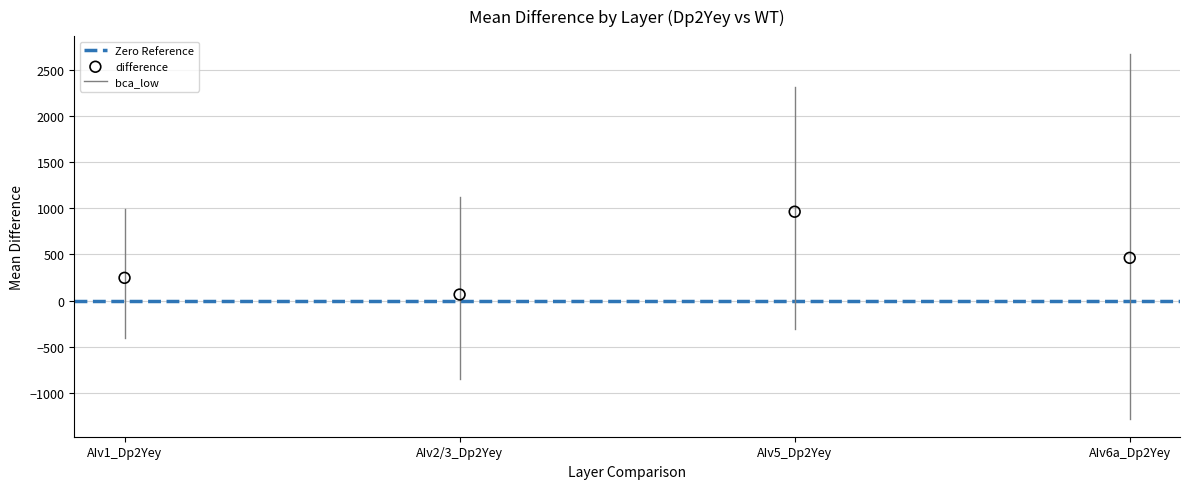

What Y value in the scatter plot is closest to 513?

462.1